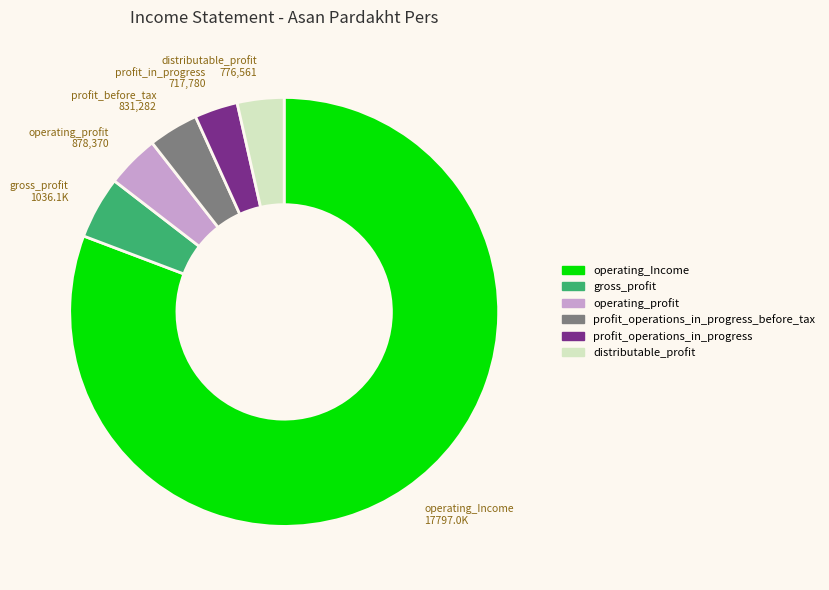

Approximately how many times larger is the value at distributable_profit compared to gross_profit?

0.7